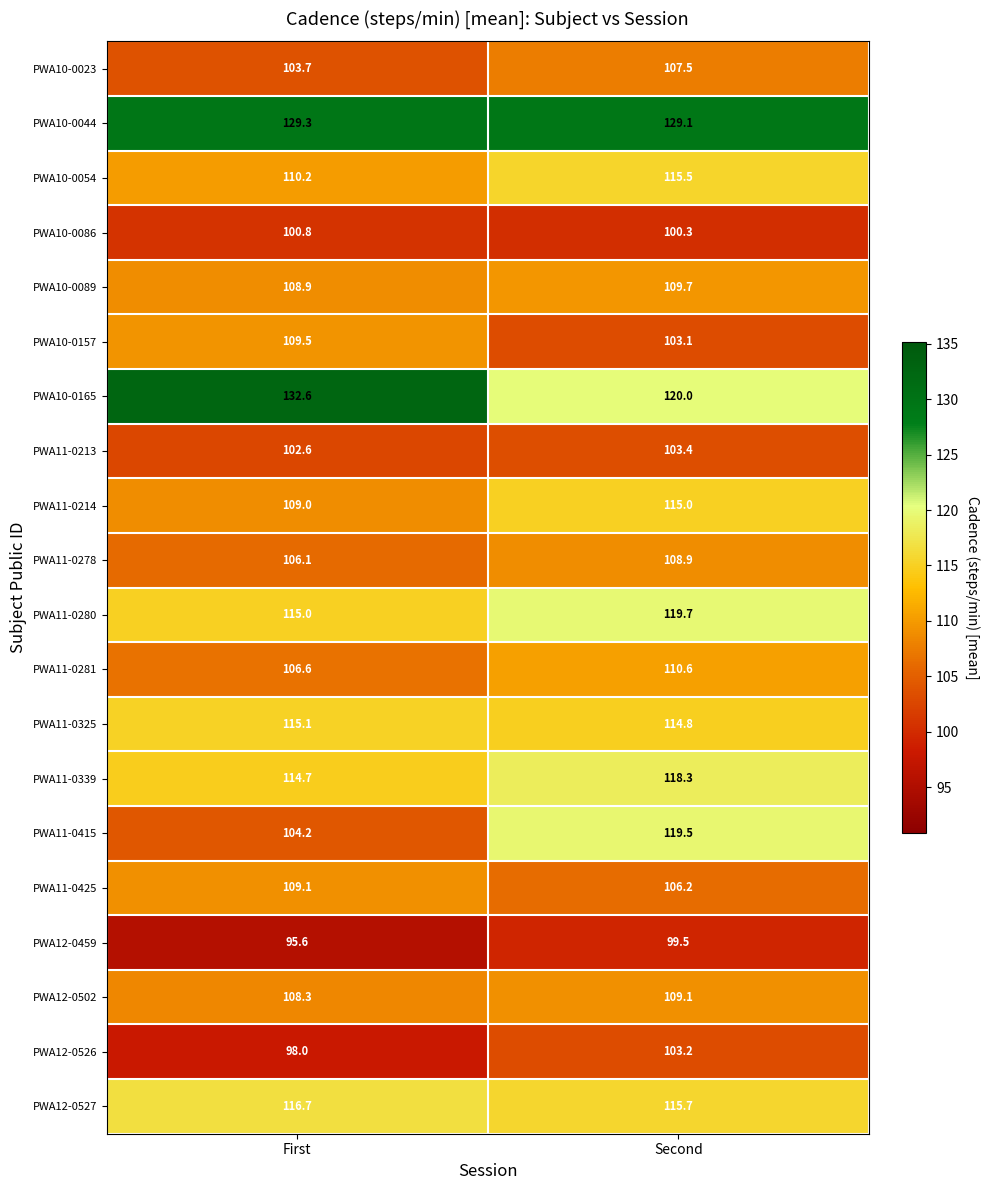

What is the difference between the maximum and minimum values in the PWA11-0339 series?

3.6